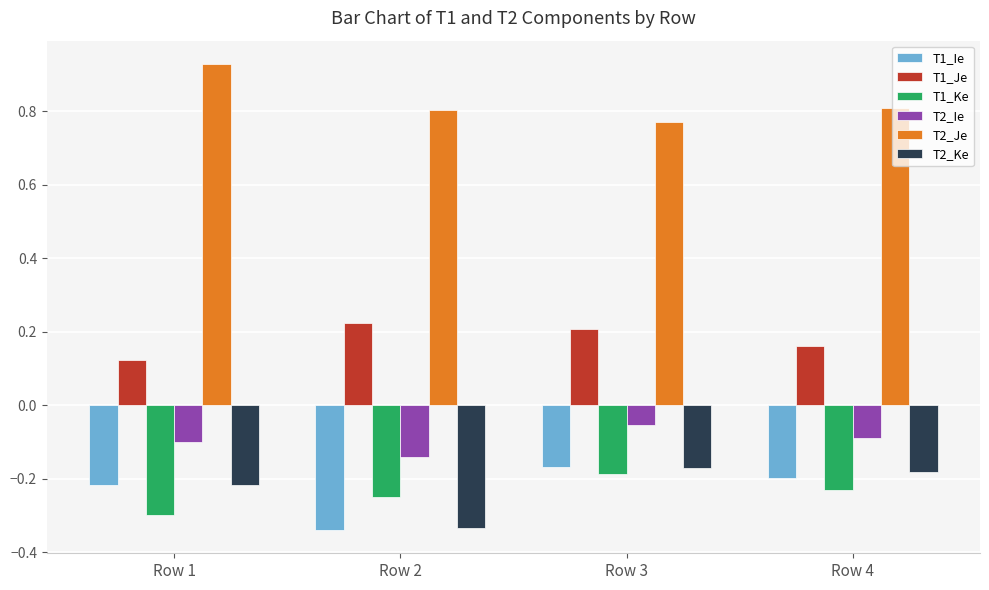

What is the spread (max minus min) of values at Row 3?

1.0